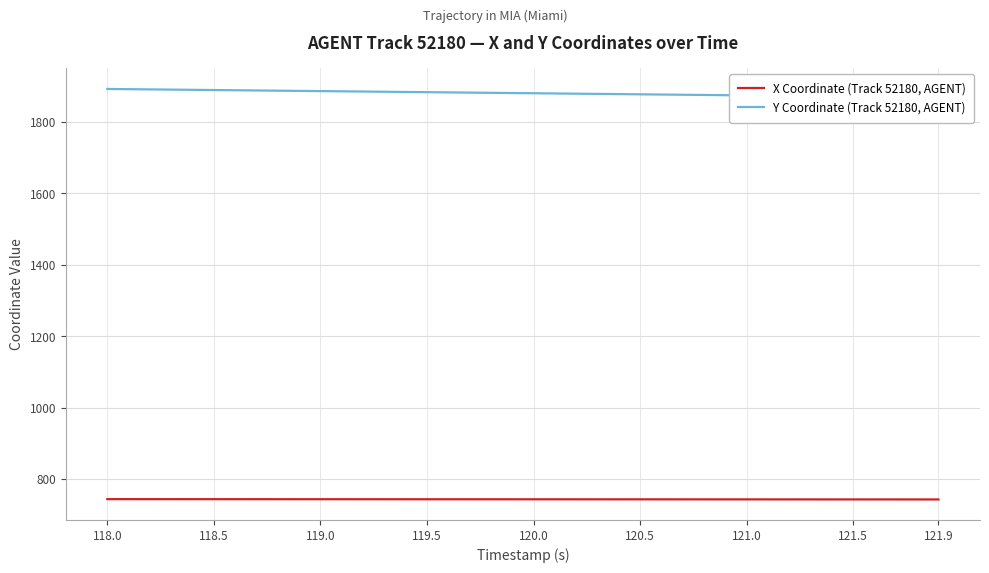

Reading right to left, extract all data points from this chart.

X Coordinate (Track 52180, AGENT): 743.4	743.4	743.4	743.4	743.5	743.5	743.5	743.5	743.5	743.6	743.6	743.6	743.6	743.6	743.7	743.7	743.7	743.7	743.8	743.8	743.8	743.8	743.8	743.9	743.9	743.9	743.9	744.0	744.0	744.0	744.0	744.0	744.1	744.1	744.1	744.1	744.2	744.2	744.2	744.2
Y Coordinate (Track 52180, AGENT): 1868.6	1869.2	1869.8	1870.4	1871.0	1871.6	1872.2	1872.8	1873.4	1874.0	1874.6	1875.2	1875.8	1876.4	1877.0	1877.6	1878.2	1878.8	1879.4	1880.0	1880.6	1881.2	1881.8	1882.4	1883.0	1883.6	1884.2	1884.8	1885.4	1886.0	1886.6	1887.2	1887.8	1888.4	1889.0	1889.6	1890.2	1890.8	1891.4	1892.0